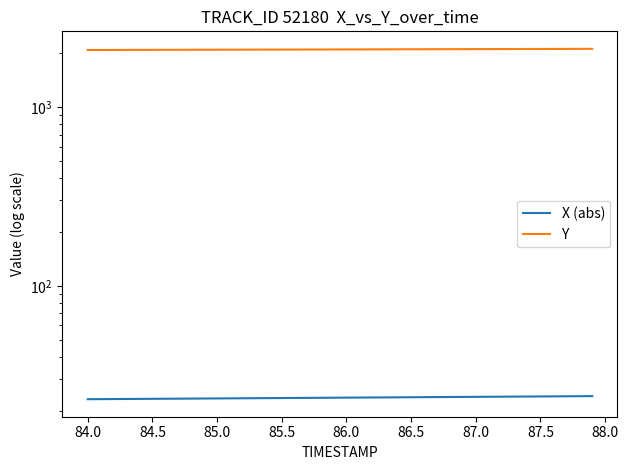

What position from the right is 86.5?

34